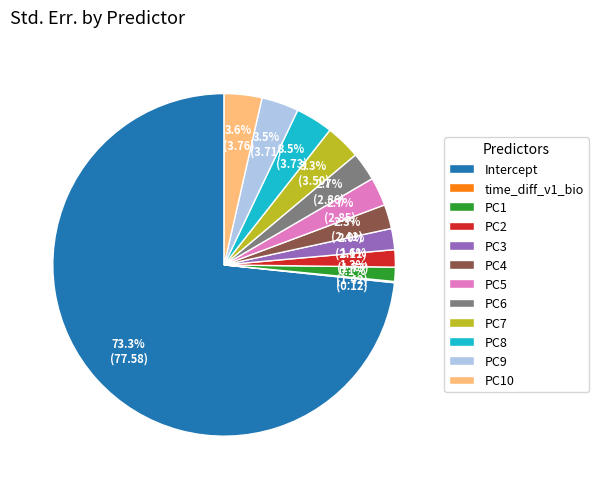

Is there any slice that represents more than half of the pie?

Yes